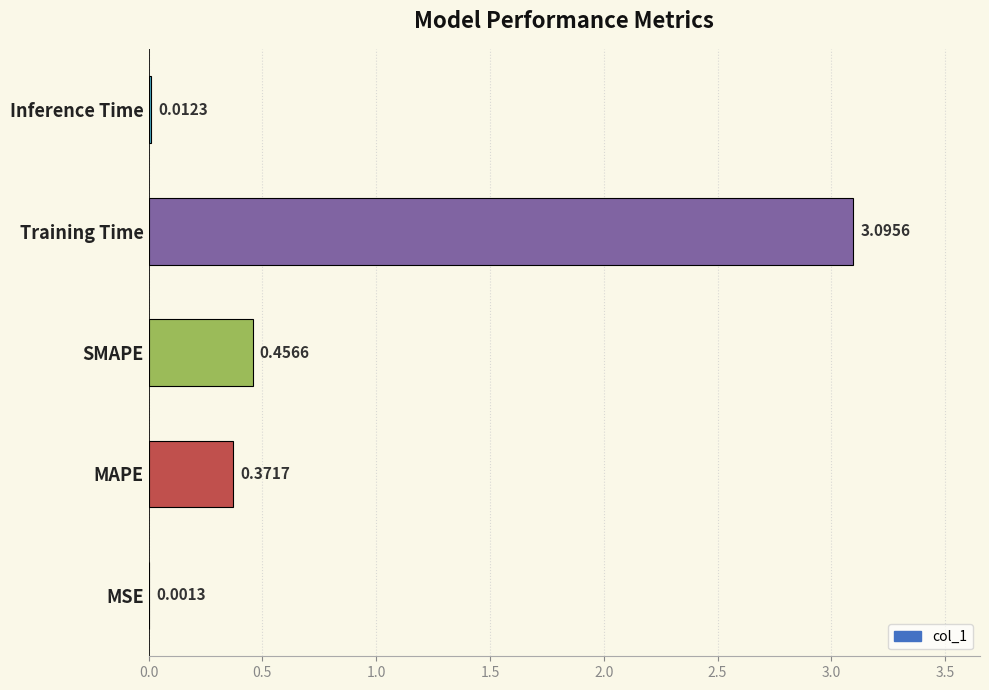

What is the change in value from MSE to SMAPE?

+0.5